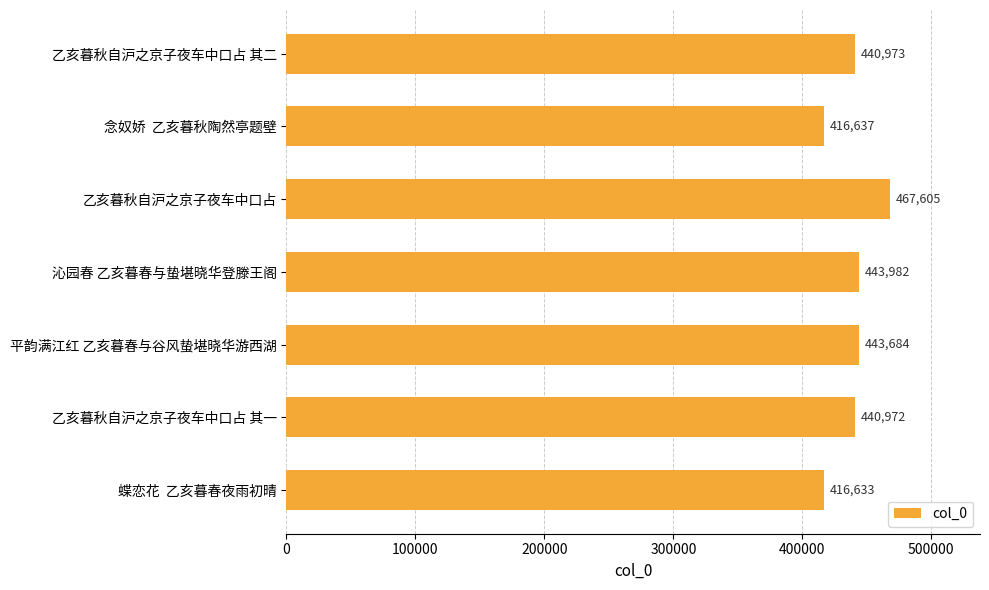

Where is the data nearest to the value 442119?

乙亥暮秋自沪之京子夜车中口占 其二